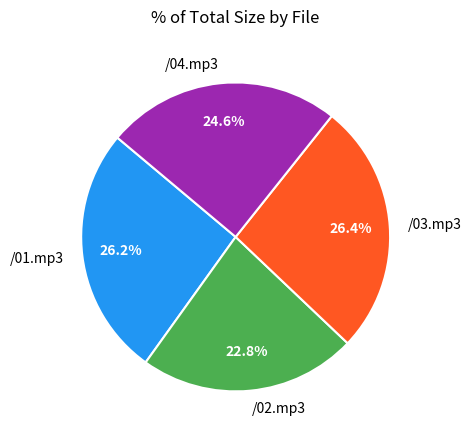

Is it true that /04.mp3 is 25% of the pie?

True